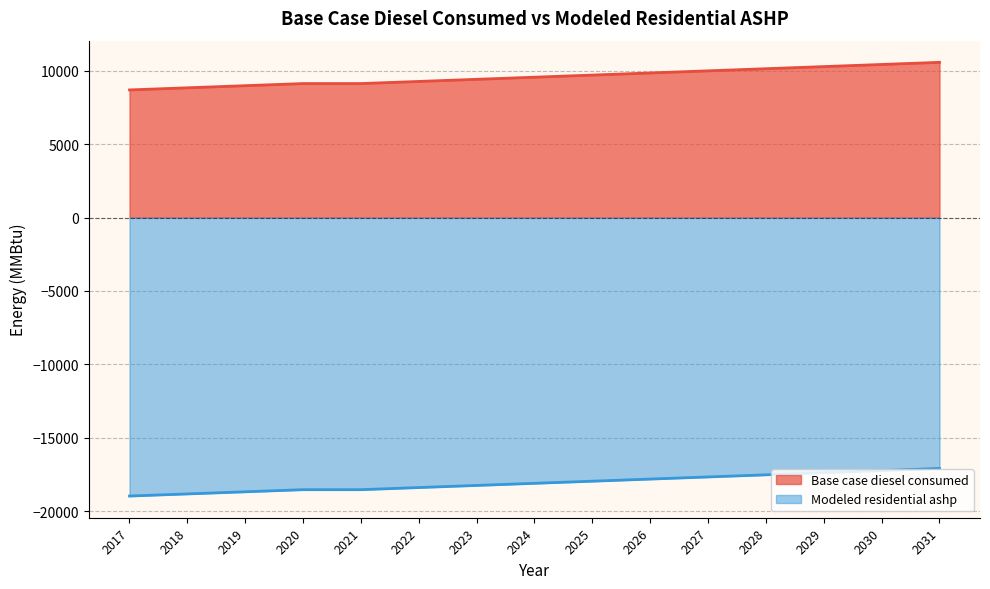

Between 2031 and 2024, which is larger?

2031